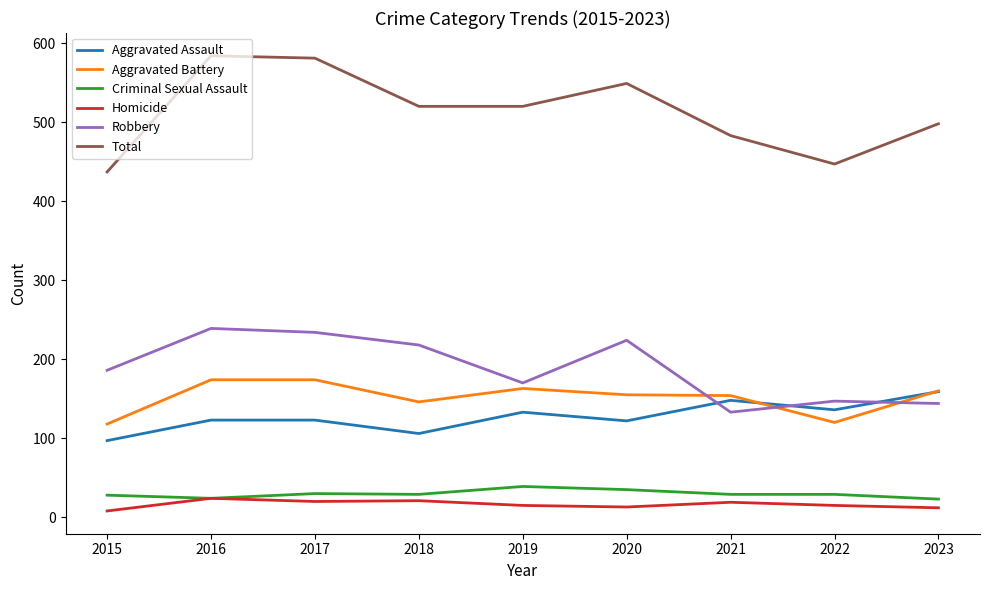

Count the number of categories in the chart.

9